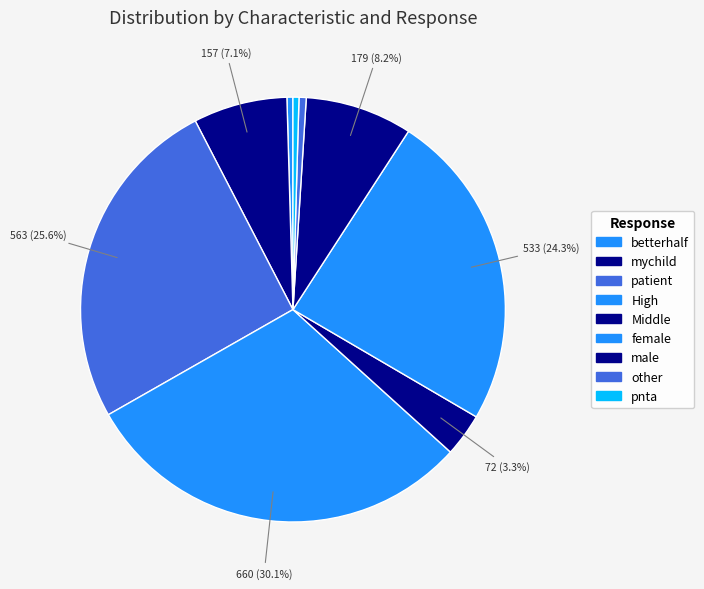

To the nearest percent, what percentage of the pie is female?

24%